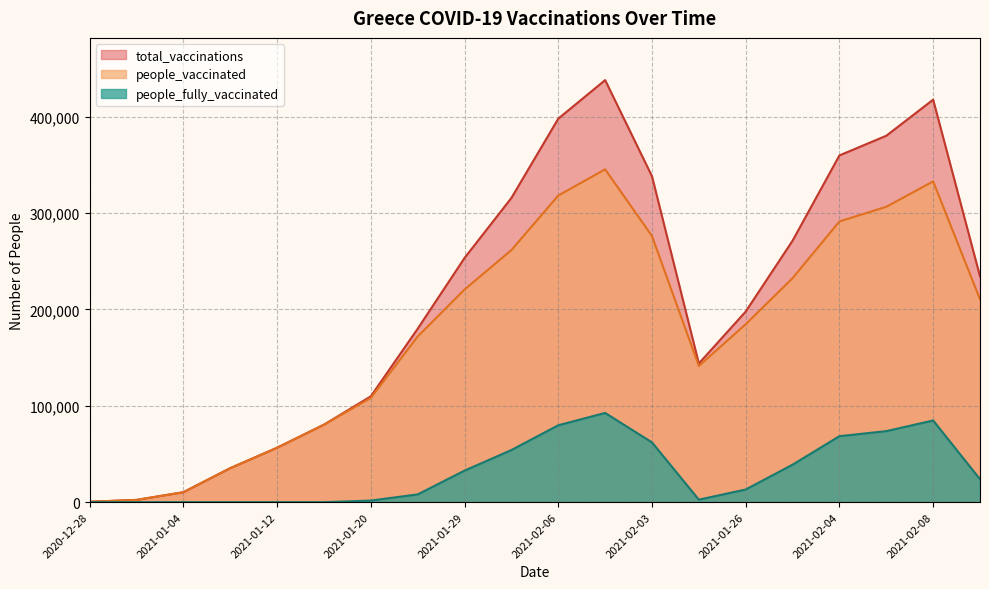

What is the difference between the people_fully_vaccinated values at 2021-01-20 and 2021-01-25?

6397